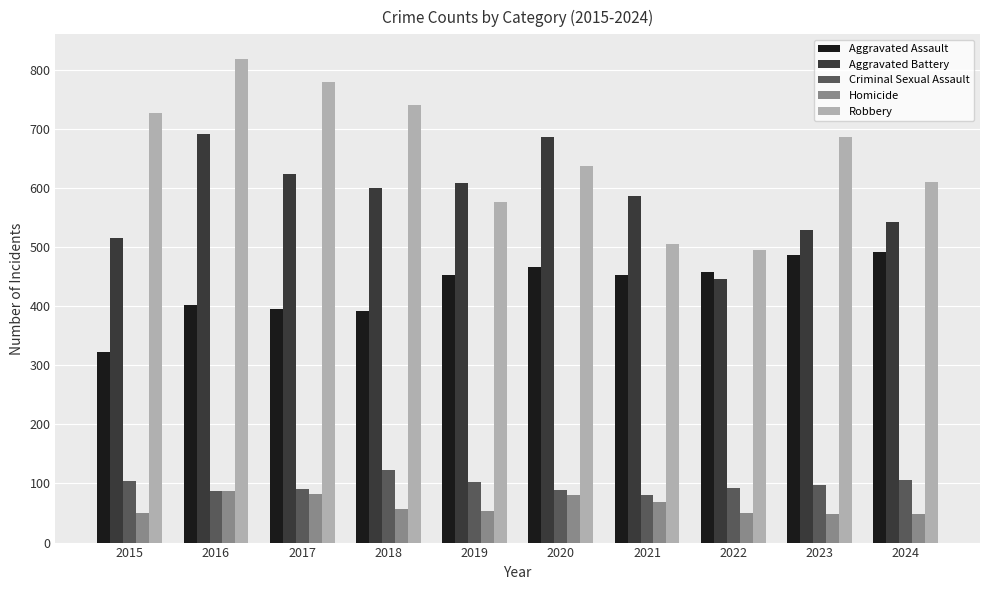

Rank the series by their maximum value, from highest to lowest.

Robbery, Aggravated Battery, Aggravated Assault, Criminal Sexual Assault, Homicide